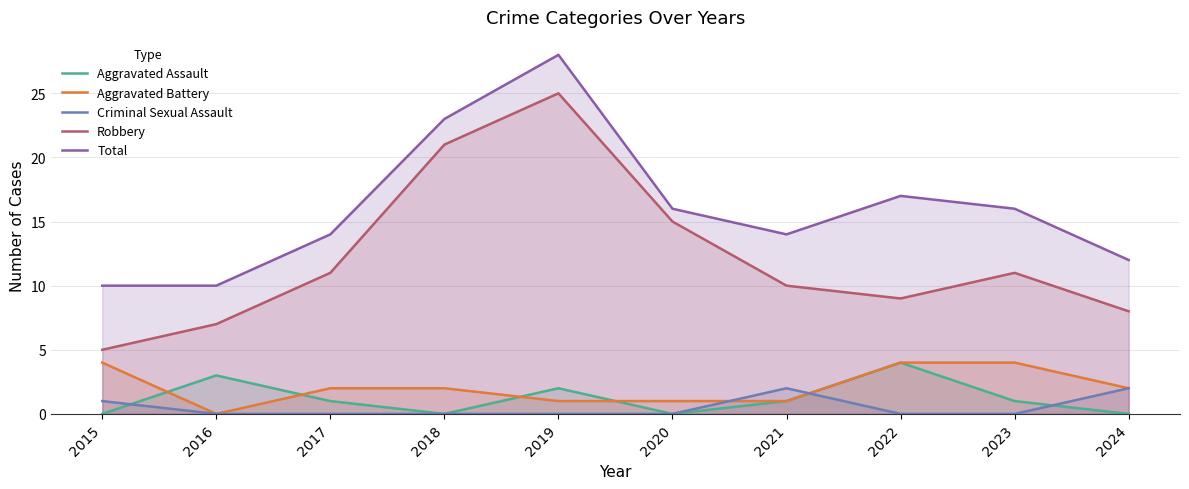

Which series has the largest total across all categories?

Total